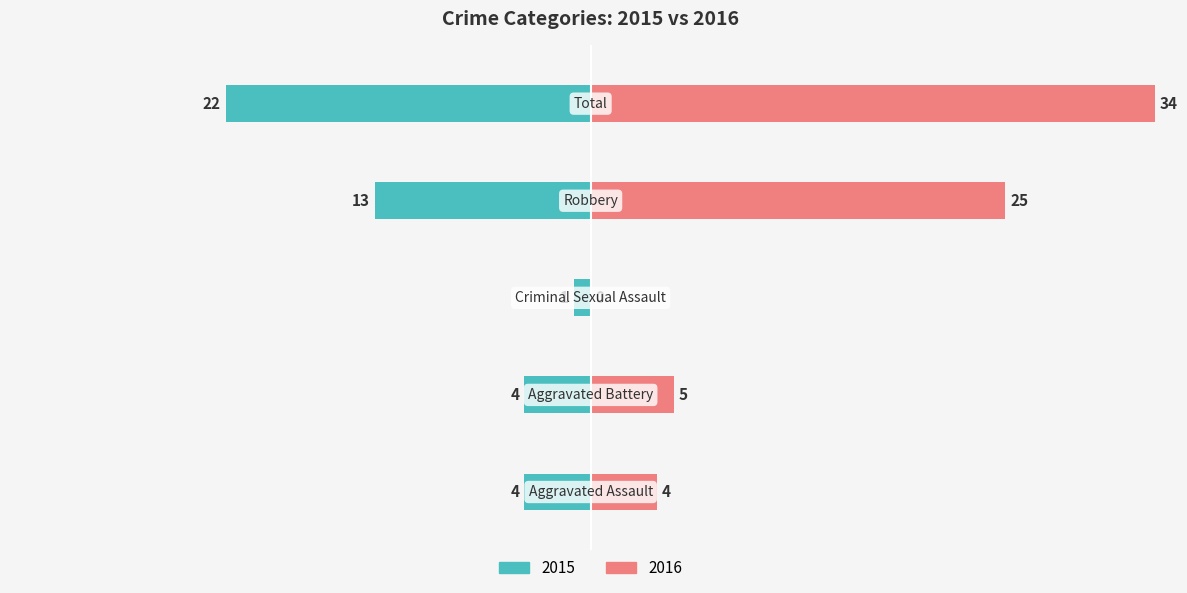

What is the average value of the Left (2015) series?

-9